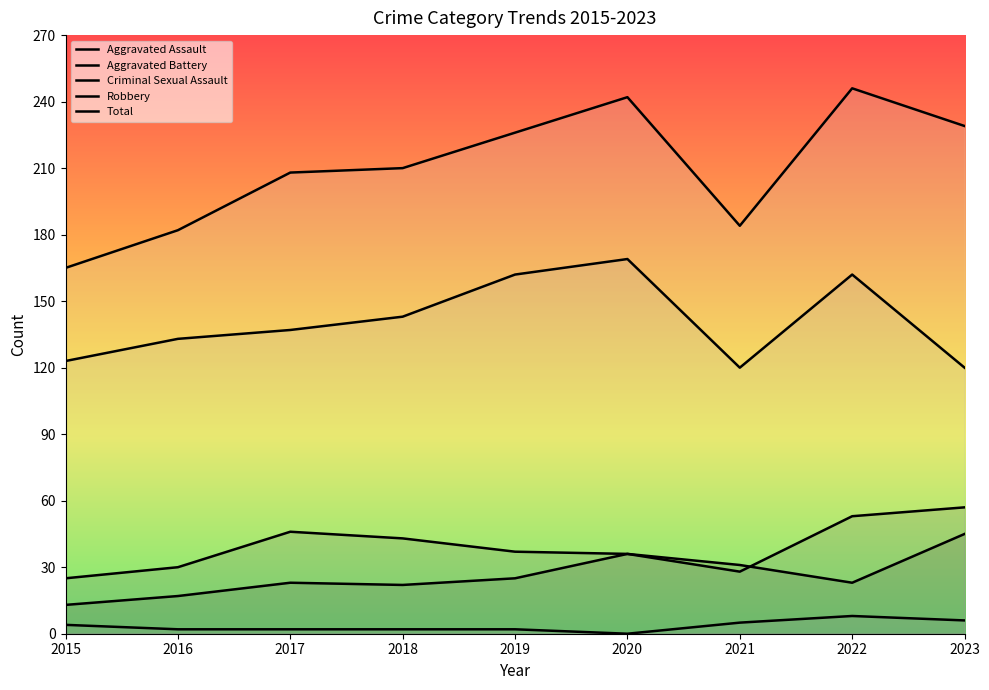

What is the spread (max minus min) of values at 2018?

208